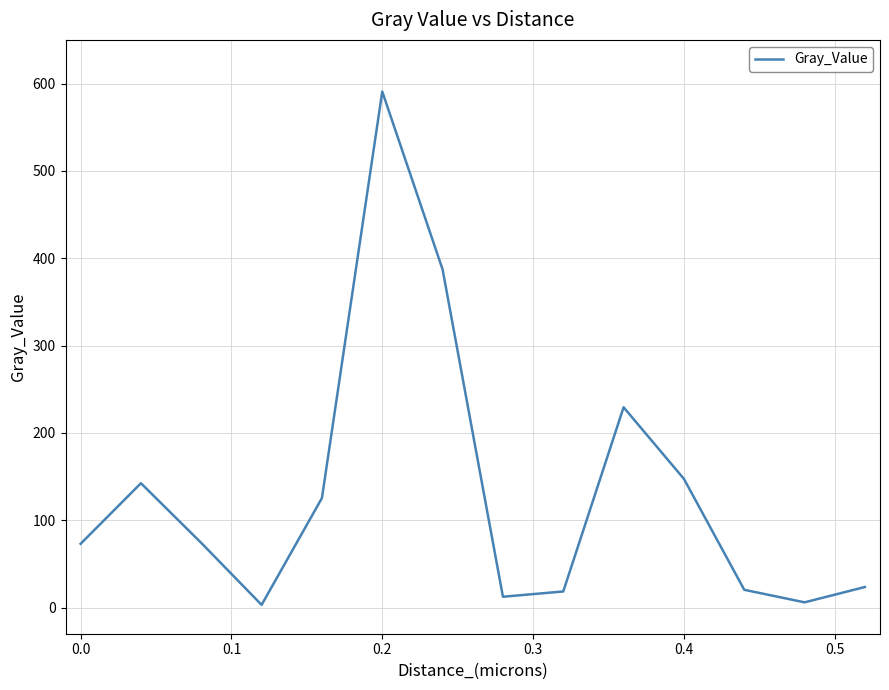

What is the greatest value displayed?

590.8